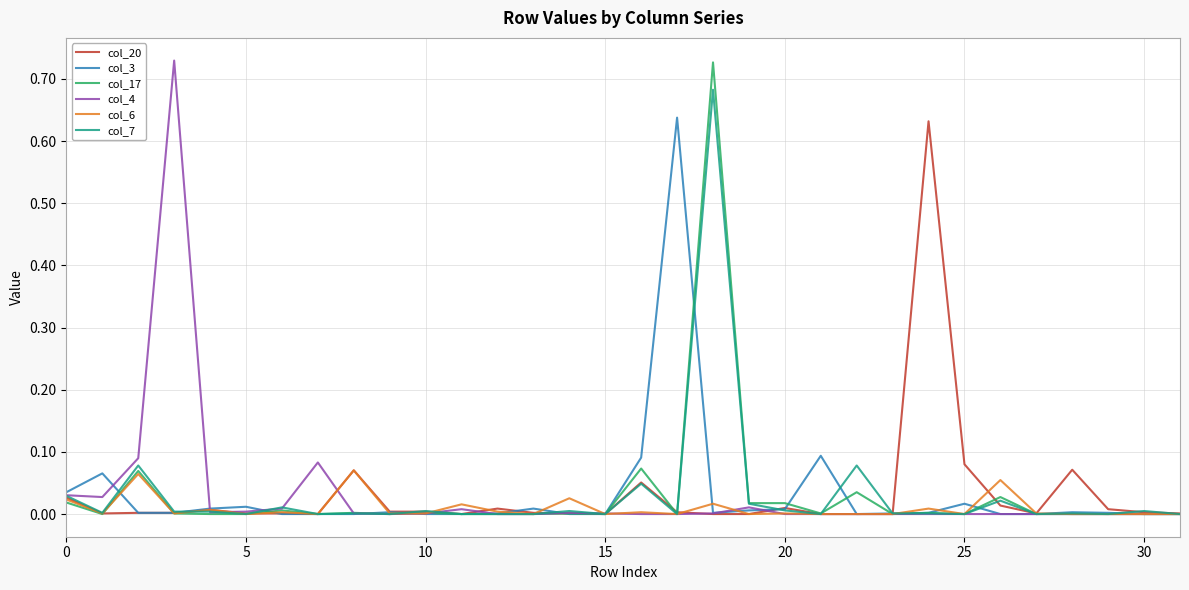

Reading left to right, extract all data points from this chart.

col_20: 0.0	0.0	0.0	0.0	0.0	0.0	0.0	0.0	0.1	0.0	0.0	0.0	0.0	0.0	0.0	0.0	0.1	0.0	0.0	0.0	0.0	0.0	0.0	0.0	0.6	0.1	0.0	0.0	0.1	0.0	0.0	0.0
col_3: 0.0	0.1	0.0	0.0	0.0	0.0	0.0	0.0	0.0	0.0	0.0	0.0	0.0	0.0	0.0	0.0	0.1	0.6	0.0	0.0	0.0	0.1	0.0	0.0	0.0	0.0	0.0	0.0	0.0	0.0	0.0	0.0
col_17: 0.0	0.0	0.1	0.0	0.0	0.0	0.0	0.0	0.0	0.0	0.0	0.0	0.0	0.0	0.0	0.0	0.1	0.0	0.7	0.0	0.0	0.0	0.0	0.0	0.0	0.0	0.0	0.0	0.0	0.0	0.0	0.0
col_4: 0.0	0.0	0.1	0.7	0.0	0.0	0.0	0.1	0.0	0.0	0.0	0.0	0.0	0.0	0.0	0.0	0.0	0.0	0.0	0.0	0.0	0.0	0.0	0.0	0.0	0.0	0.0	0.0	0.0	0.0	0.0	0.0
col_6: 0.0	0.0	0.1	0.0	0.0	0.0	0.0	0.0	0.1	0.0	0.0	0.0	0.0	0.0	0.0	0.0	0.0	0.0	0.0	0.0	0.0	0.0	0.0	0.0	0.0	0.0	0.1	0.0	0.0	0.0	0.0	0.0
col_7: 0.0	0.0	0.1	0.0	0.0	0.0	0.0	0.0	0.0	0.0	0.0	0.0	0.0	0.0	0.0	0.0	0.0	0.0	0.7	0.0	0.0	0.0	0.1	0.0	0.0	0.0	0.0	0.0	0.0	0.0	0.0	0.0